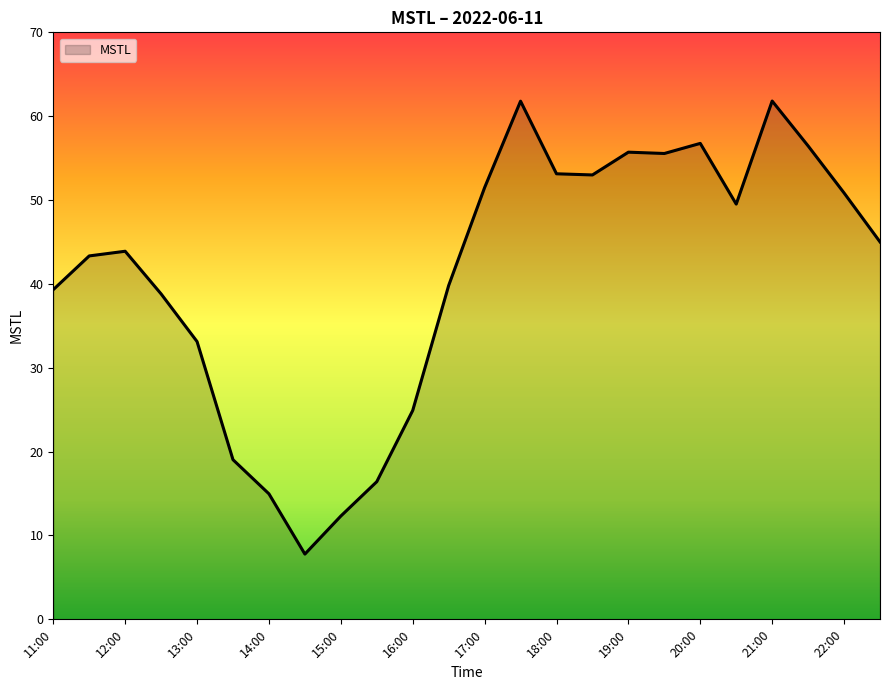

What is the difference between the maximum and minimum values?

54.0